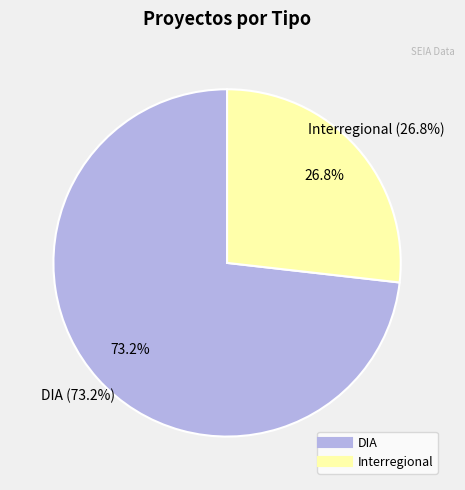

Is DIA the majority of the pie?

Yes